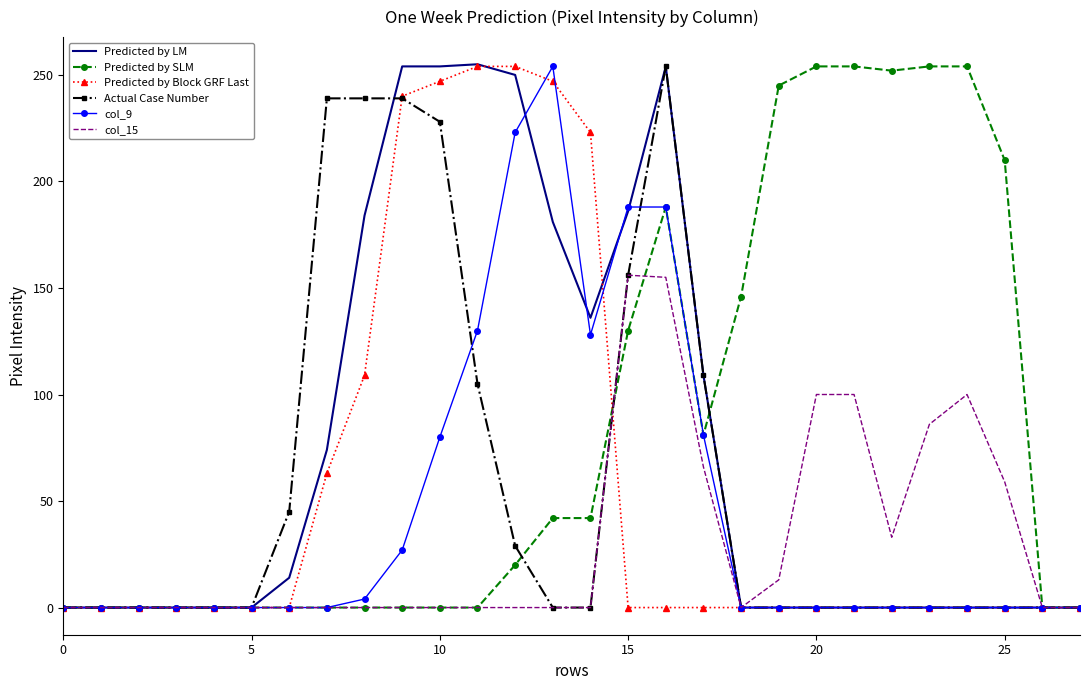

What is the highest value of the col_9 series?

254